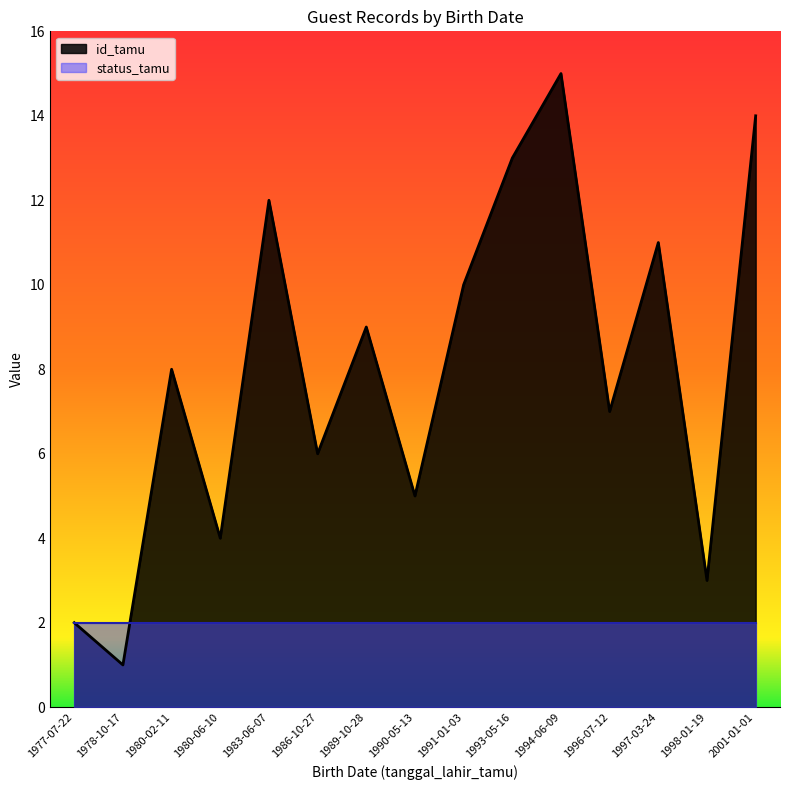

What is the approximate value of status_tamu at 1989-10-28?

1